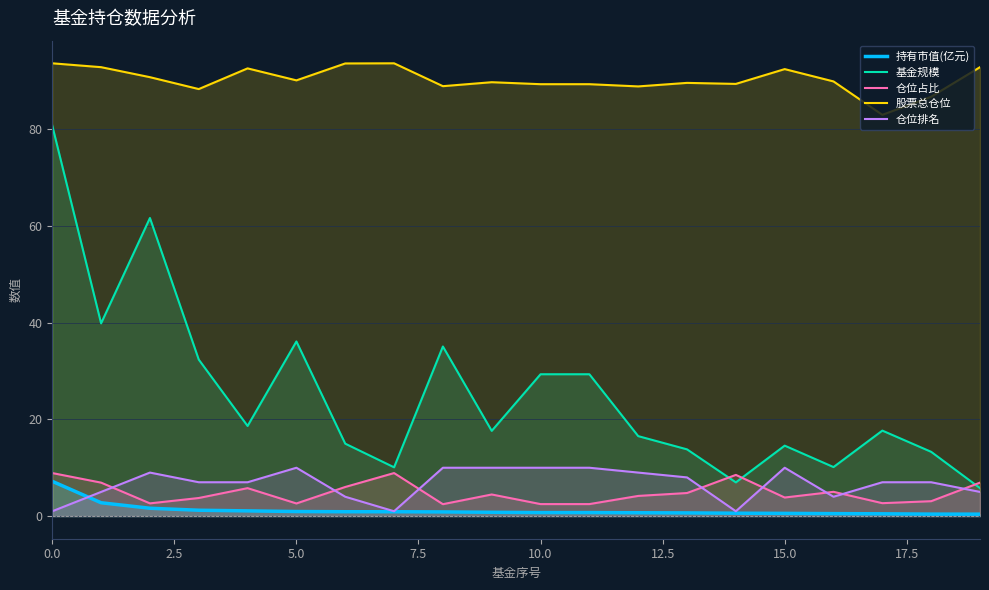

What is the total value across all series at 17?

110.8